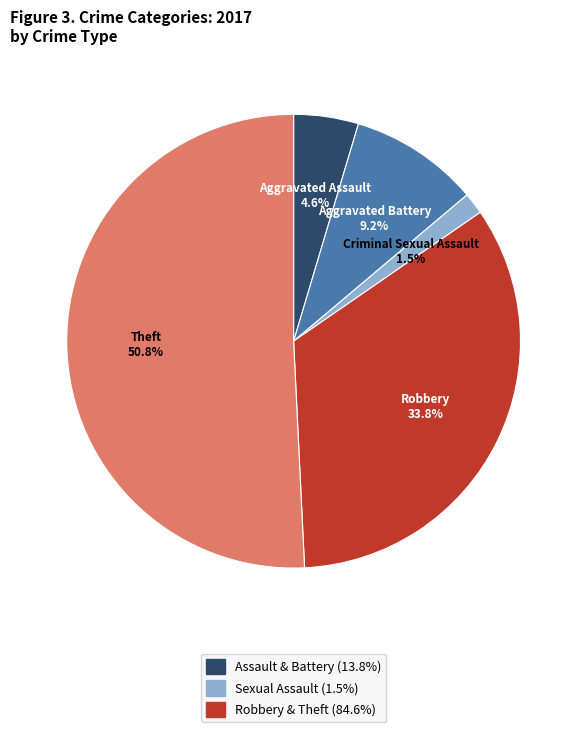

Do Aggravated Battery and Criminal Sexual Assault together represent more than half of the pie?

No